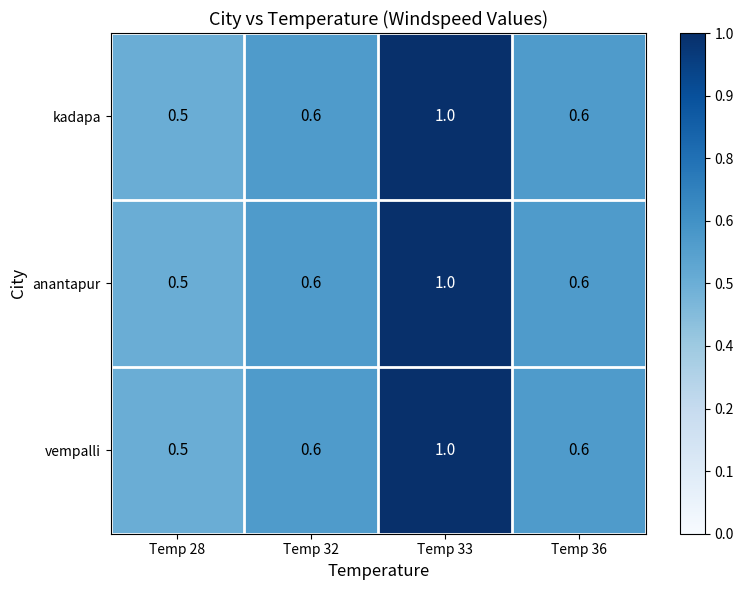

How many series are shown in this chart?

3